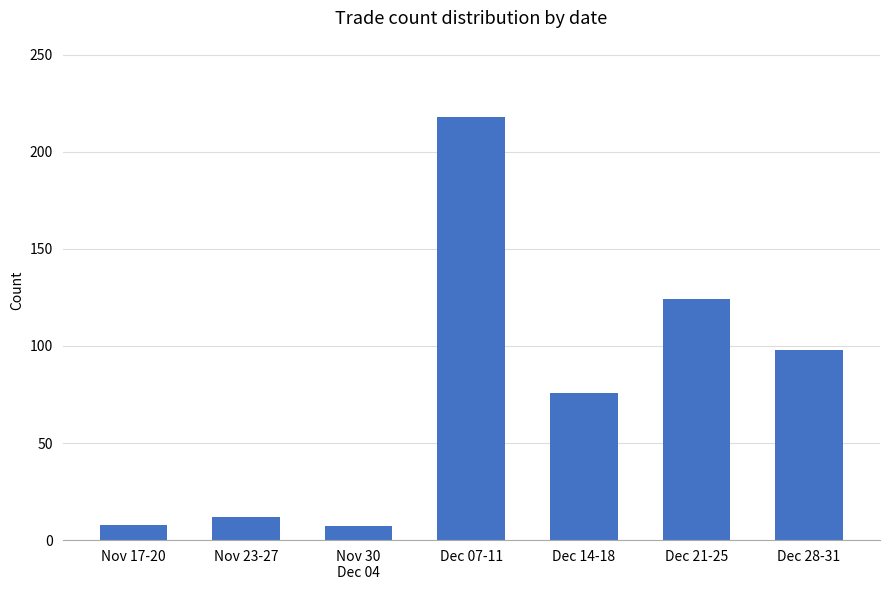

Count the number of data series in this chart.

1